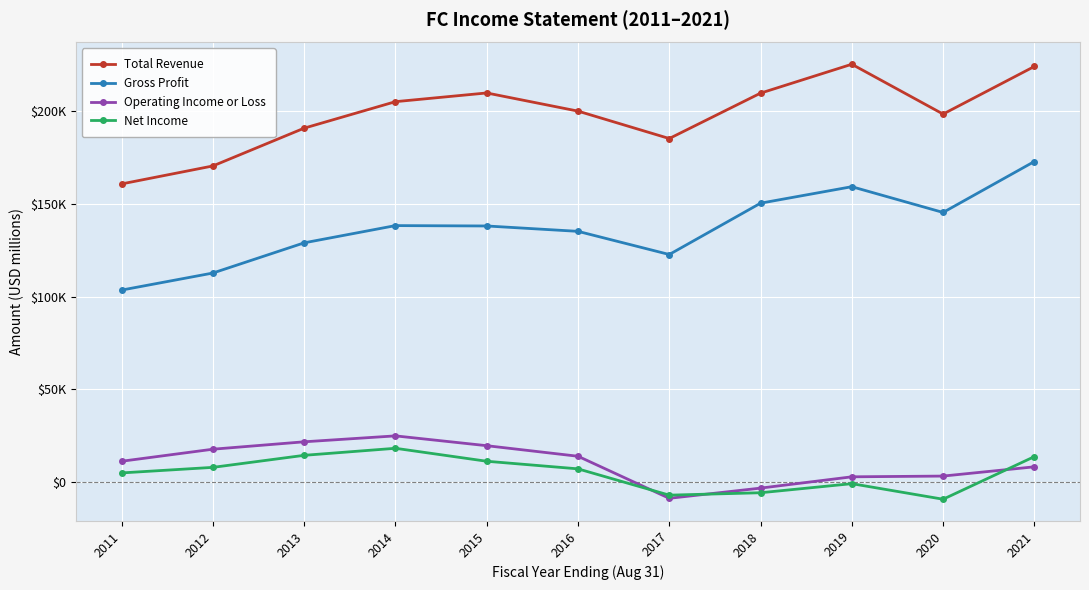

True or false: Gross Profit has more than 0 points higher than both neighbors.

True